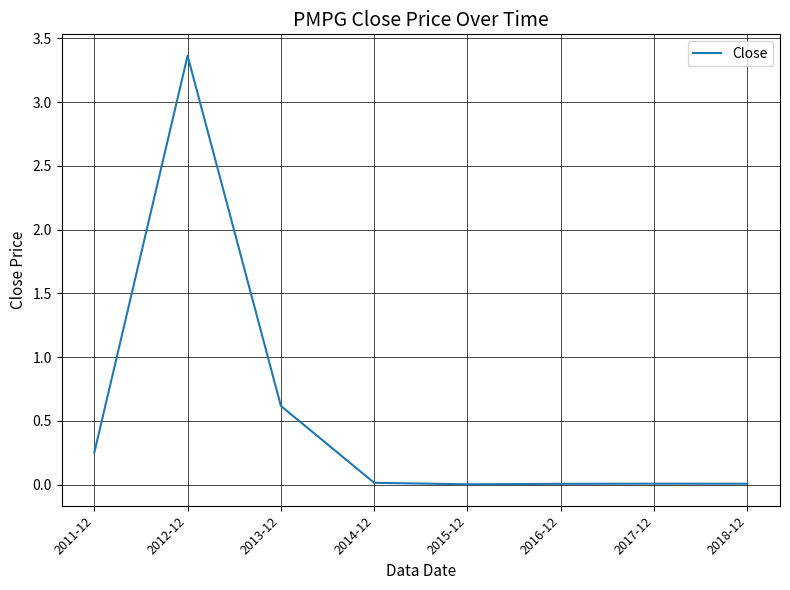

Where is the first local maximum?

2012-12